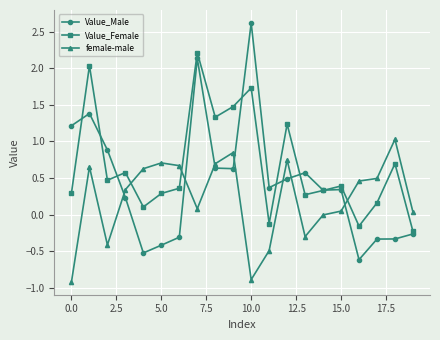

Which series has the largest range (max minus min)?

Value_Male